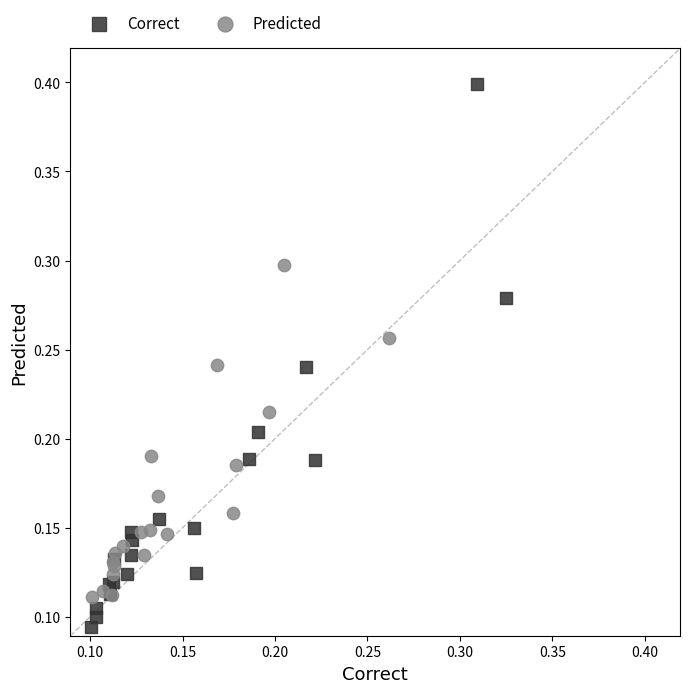

Which series contains the highest Y value?

Correct